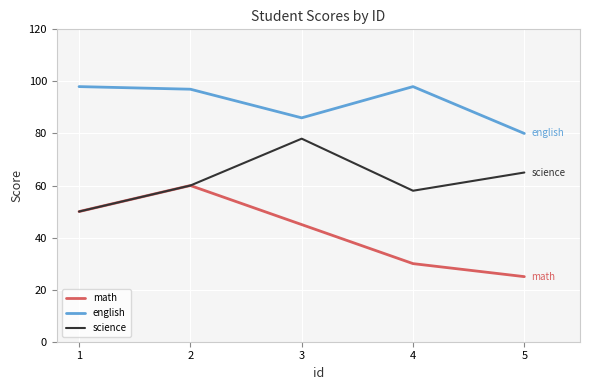

Where is english nearest to the value 89?

3